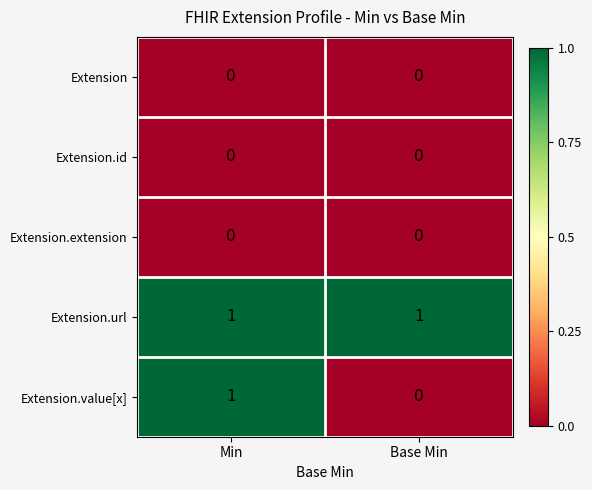

Reading right to left, what are all the values shown in this chart?

Extension: Base Min=0	Min=0
Extension.id: Base Min=0	Min=0
Extension.extension: Base Min=0	Min=0
Extension.url: Base Min=1	Min=1
Extension.value[x]: Base Min=0	Min=1